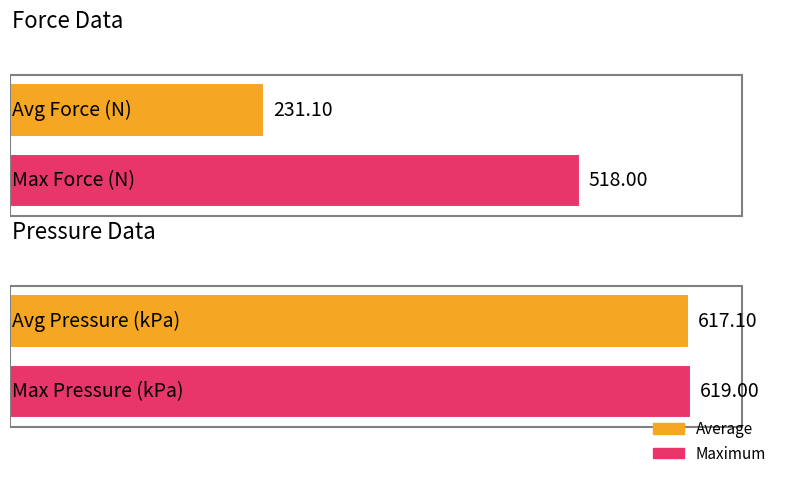

What is the maximum value shown in the chart?

619.0